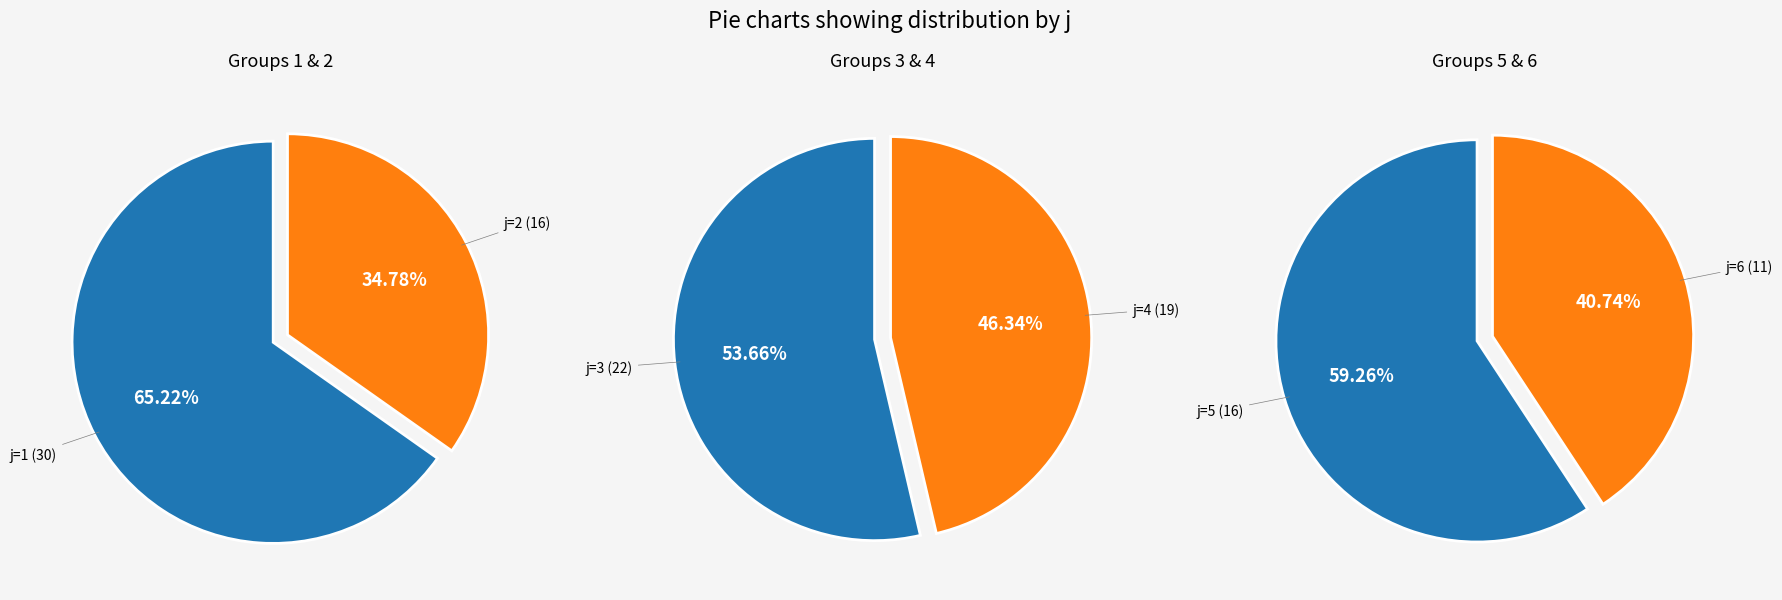

What is the smallest slice in the pie chart?

6